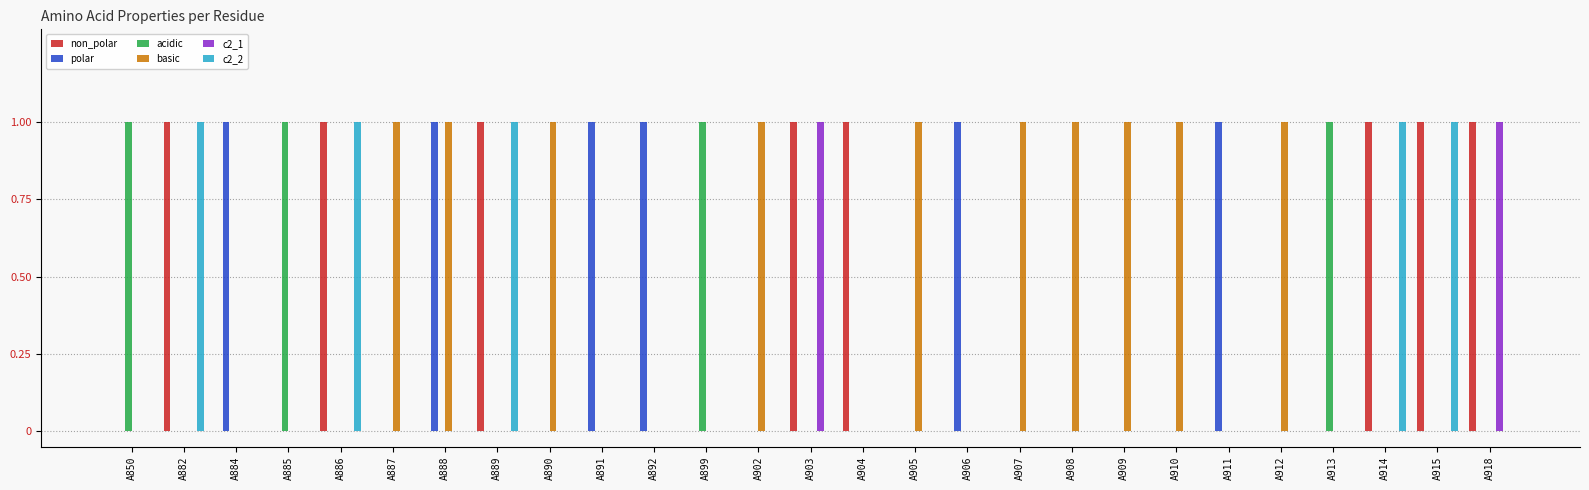

Which series has the largest total across all categories?

basic